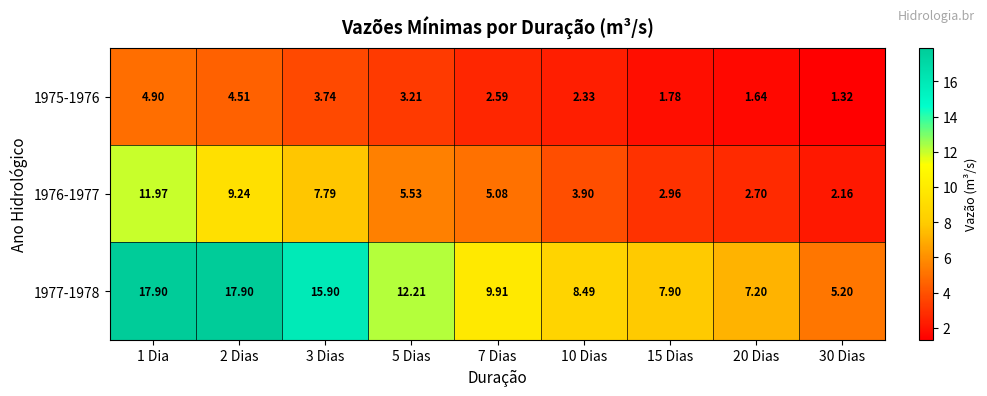

Is the value of 1975-1976 at 5 Dias greater than the value of 1976-1977 at 5 Dias?

No